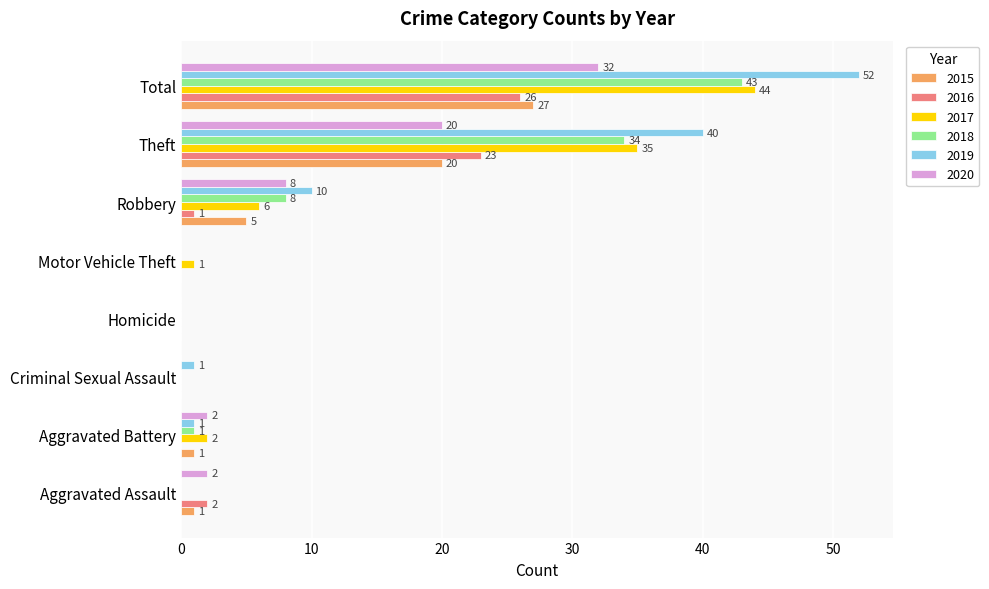

How many distinct data groups are displayed?

6